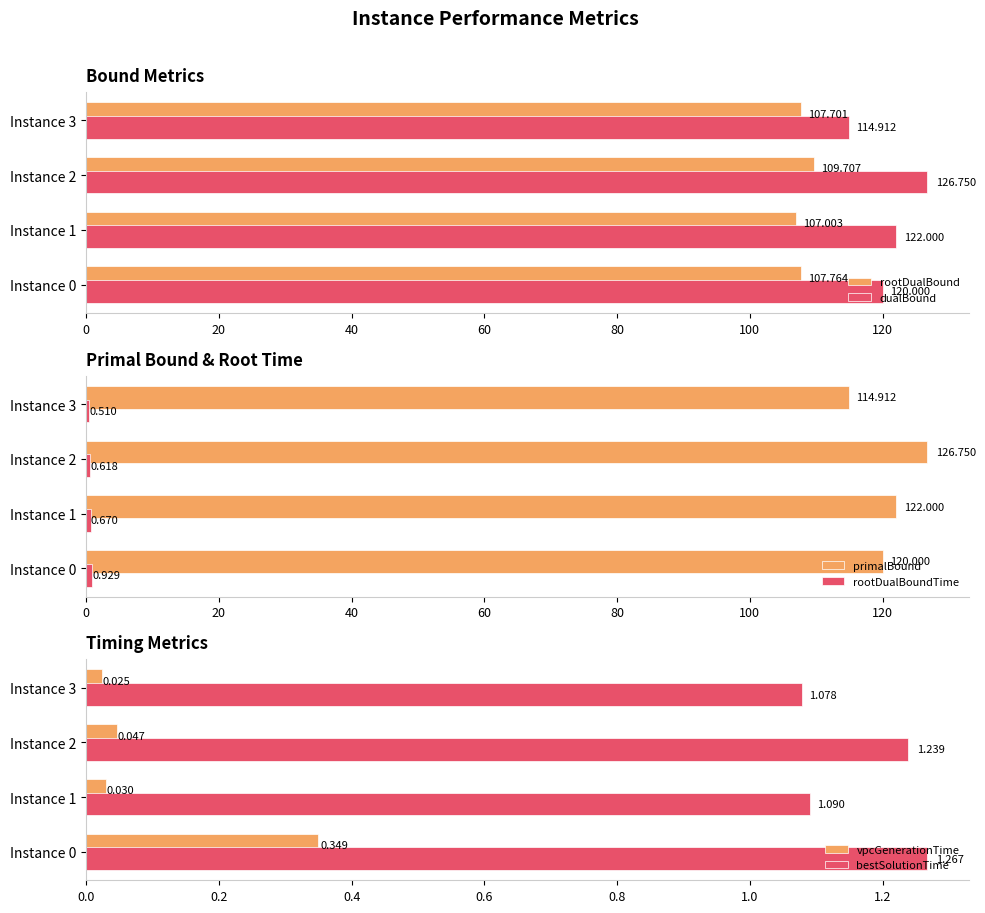

Reading left to right, what are all the values shown in this chart?

rootDualBound: 107.8	107.0	109.7	107.7
dualBound: 120.0	122.0	126.8	114.9
primalBound: 120.0	122.0	126.8	114.9
rootDualBoundTime: 0.9	0.7	0.6	0.5
vpcGenerationTime: 0.3	0.0	0.0	0.0
bestSolutionTime: 1.3	1.1	1.2	1.1